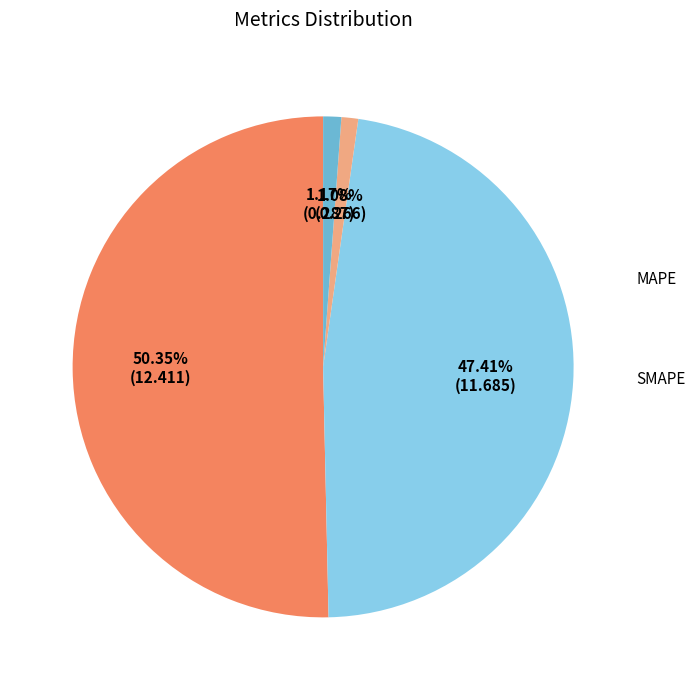

True or false: MAPE accounts for 36% of the total.

False